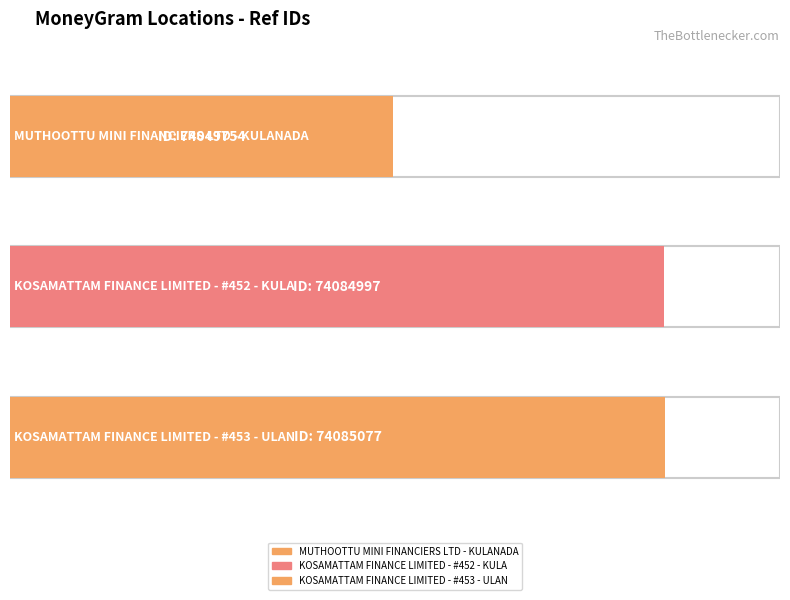

Reading left to right, what are all the values shown in this chart?

74049754	74084997	74085077